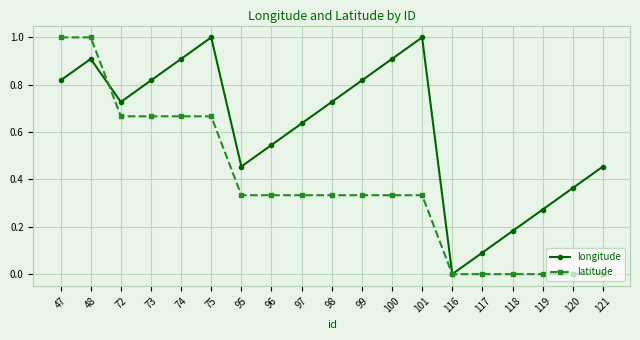

How many values in the longitude series exceed 0?

18